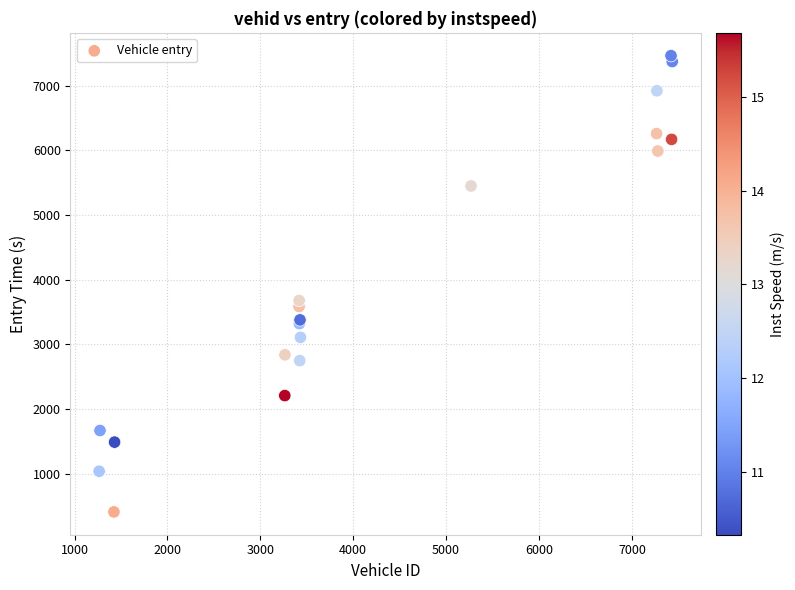

What Y value in the scatter plot is closest to 3937?

3678.5